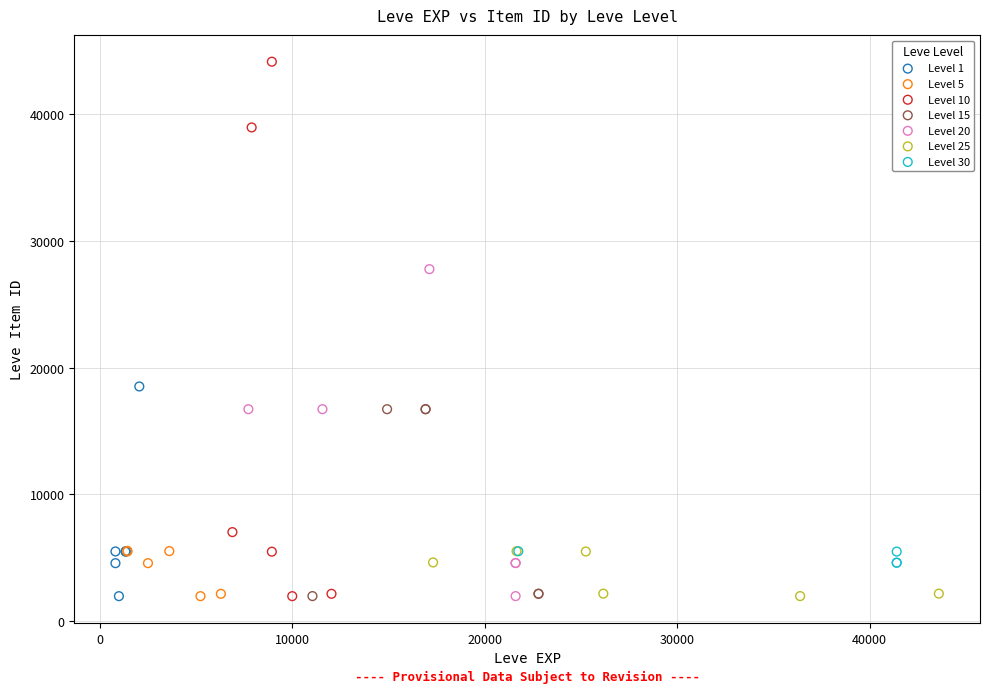

Which series has the widest spread of Y values?

Level 10